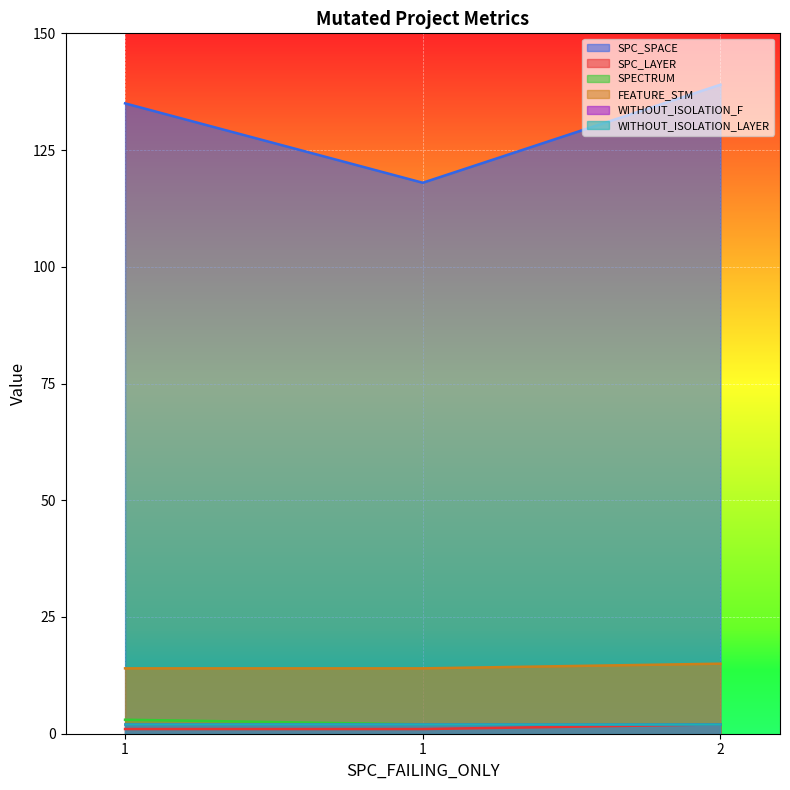

What is the maximum value for SPC_SPACE?

139